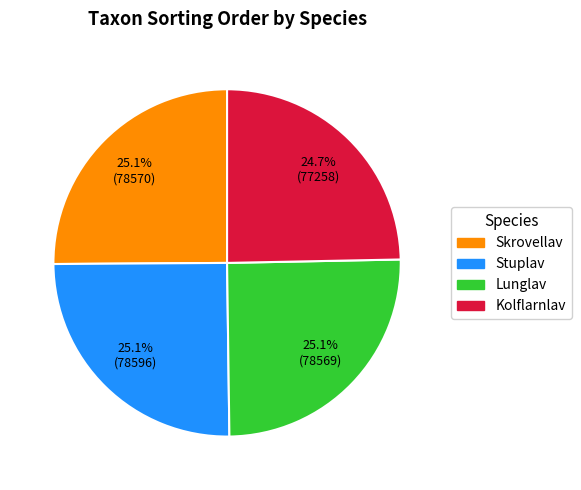

Approximately how many times larger is the value at Lunglav compared to Skrovellav?

1.0